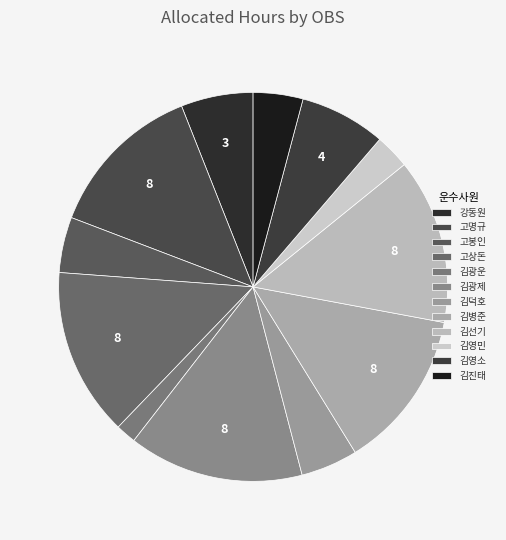

How many slices are in this pie chart?

12